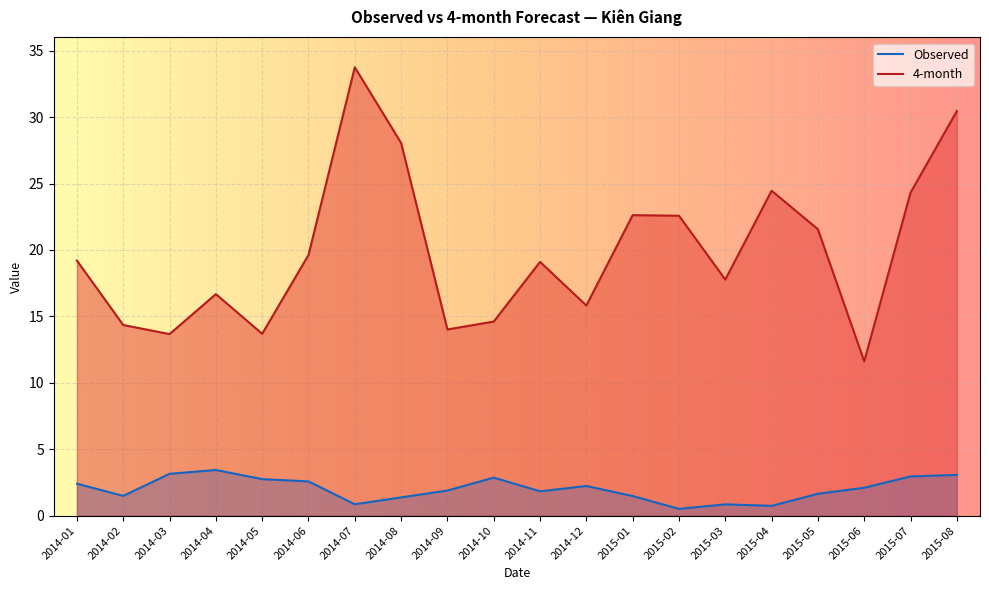

What are all the series names shown in the legend?

Observed, 4-month